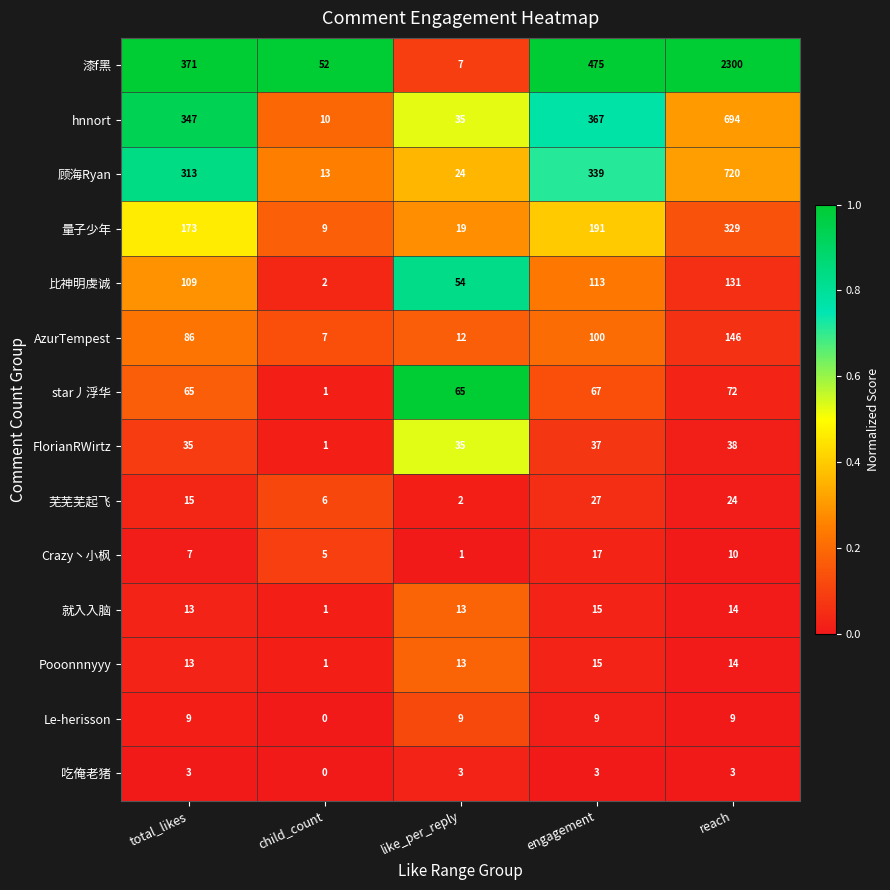

What is the spread (max minus min) of values at engagement?

472